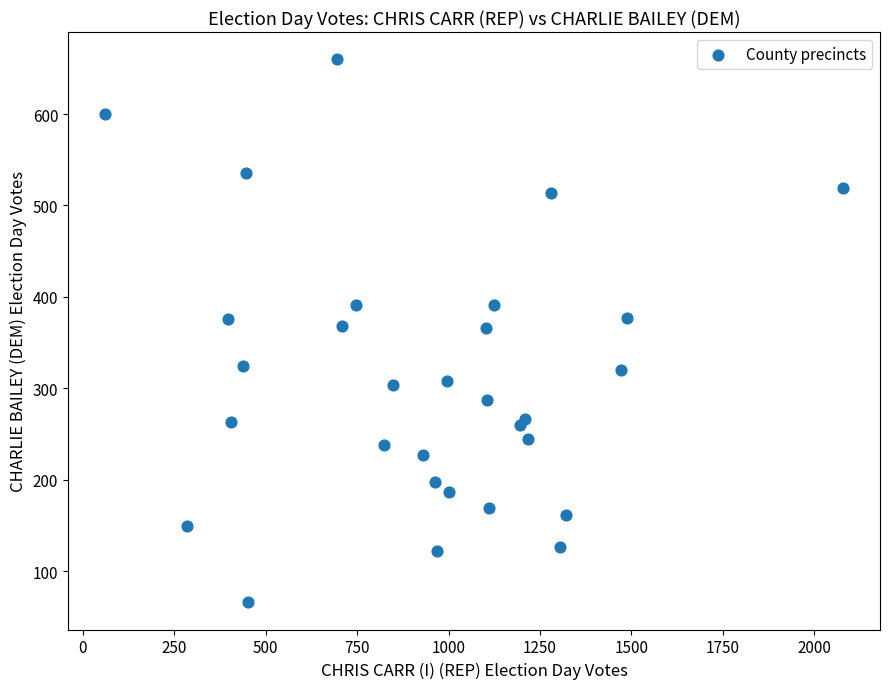

What is the range of X values (max minus min)?

2019